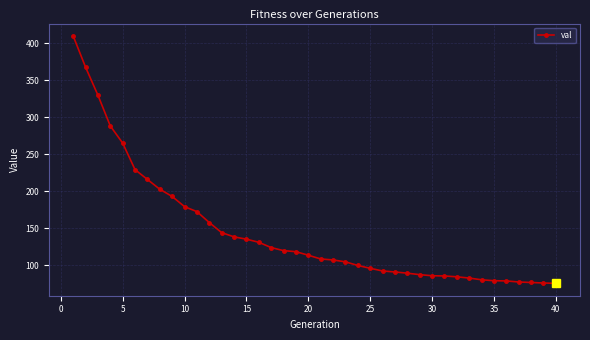

What is the minimum value shown in the chart?

75.8